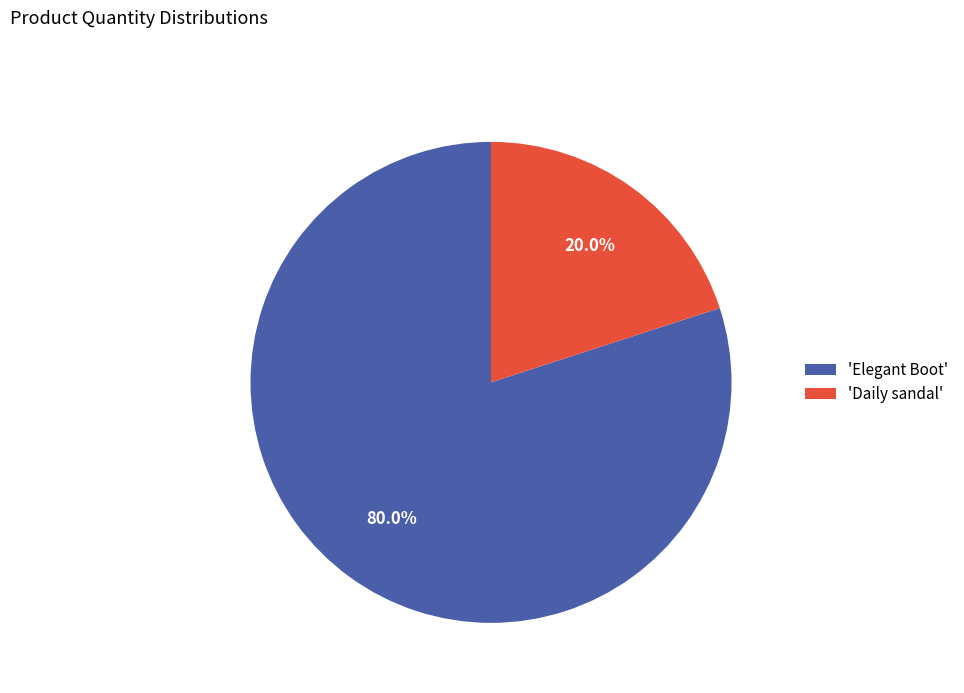

How many slices are in this pie chart?

2